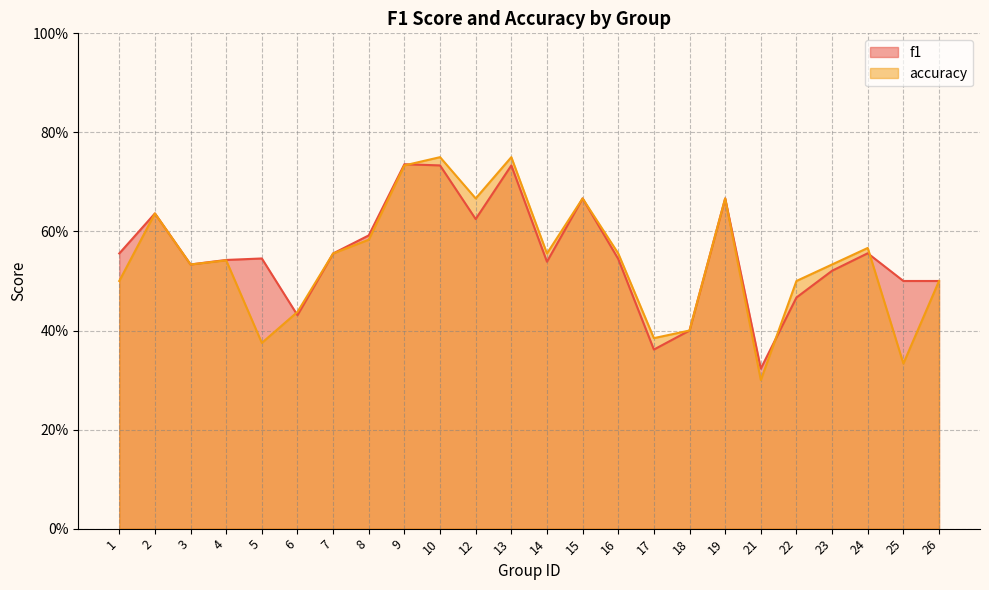

List the labels in order of f1 value, largest first.

9, 10, 13, 15, 19, 2, 12, 8, 24, 7, 1, 5, 16, 4, 14, 3, 23, 25, 26, 22, 6, 18, 17, 21